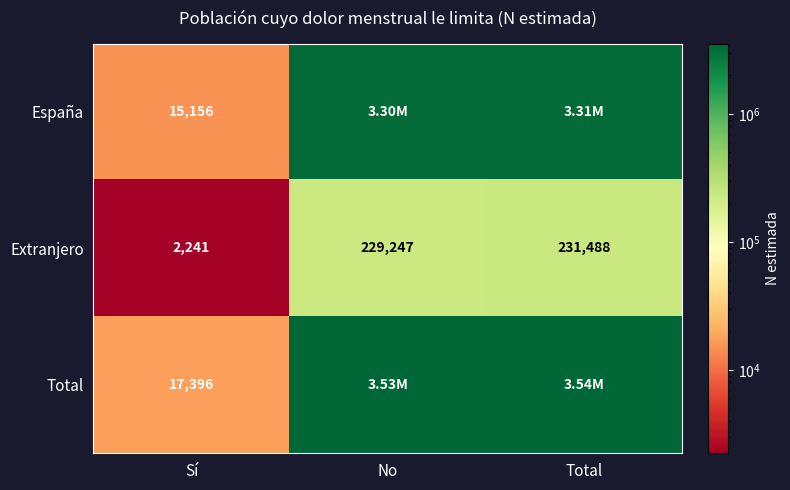

List the labels in order of Extranjero value, largest first.

Total, No, Sí